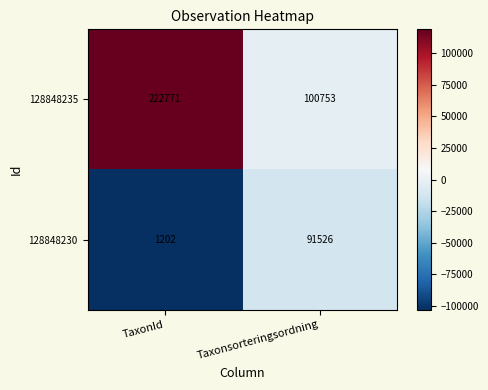

At which category is the sum across all series the highest?

TaxonId